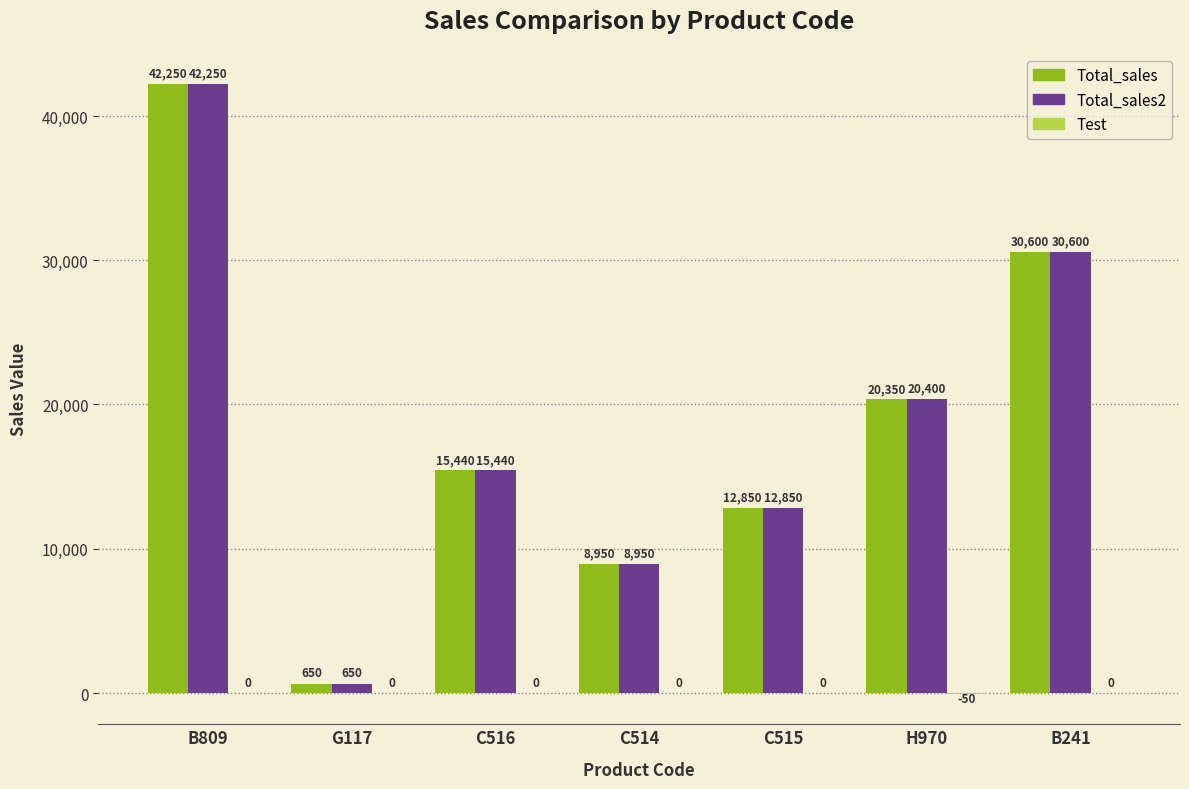

What is the total value across all series at C514?

17900